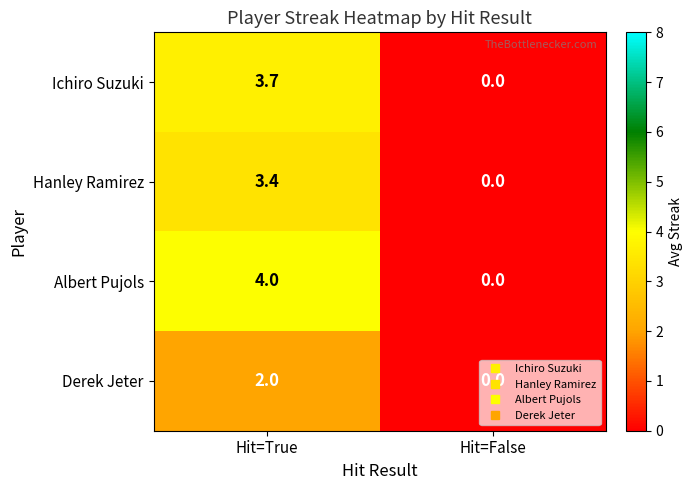

Rank the series at Hit=True from lowest to highest value.

Derek Jeter, Hanley Ramirez, Ichiro Suzuki, Albert Pujols